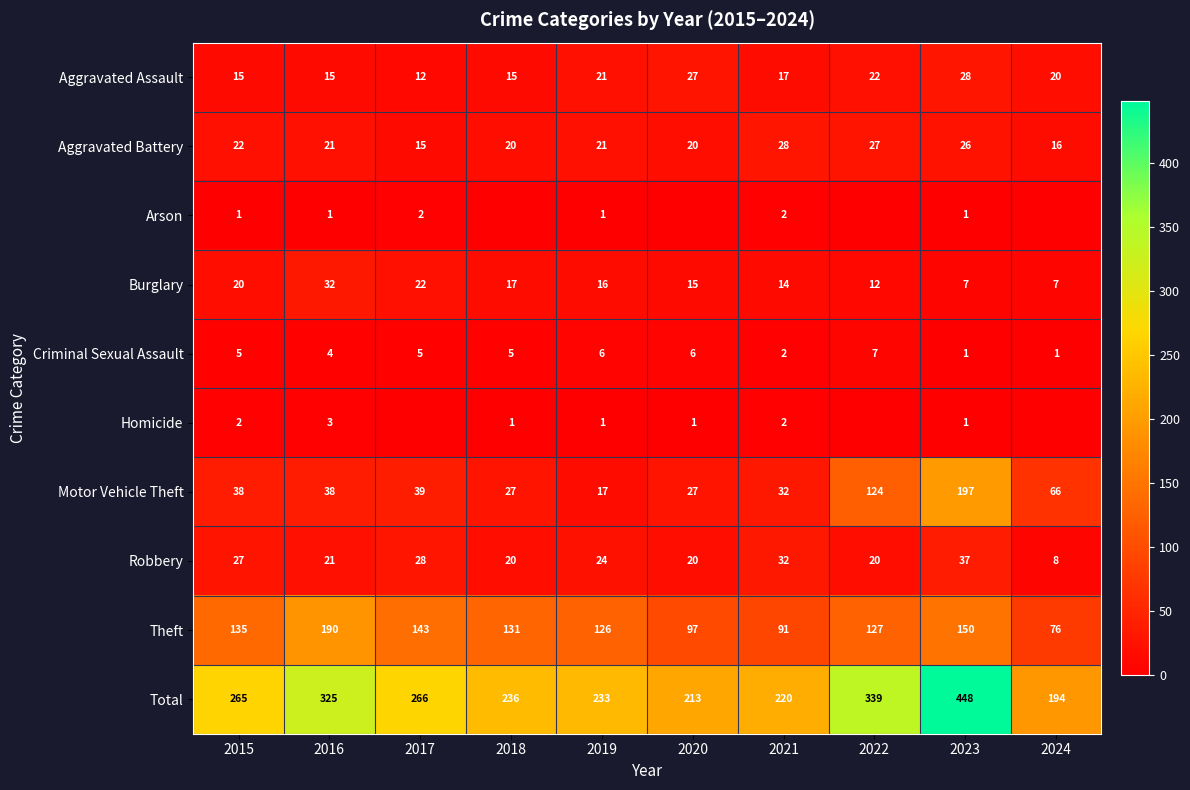

What is the difference between the second highest and minimum values in the Aggravated Battery series?

12